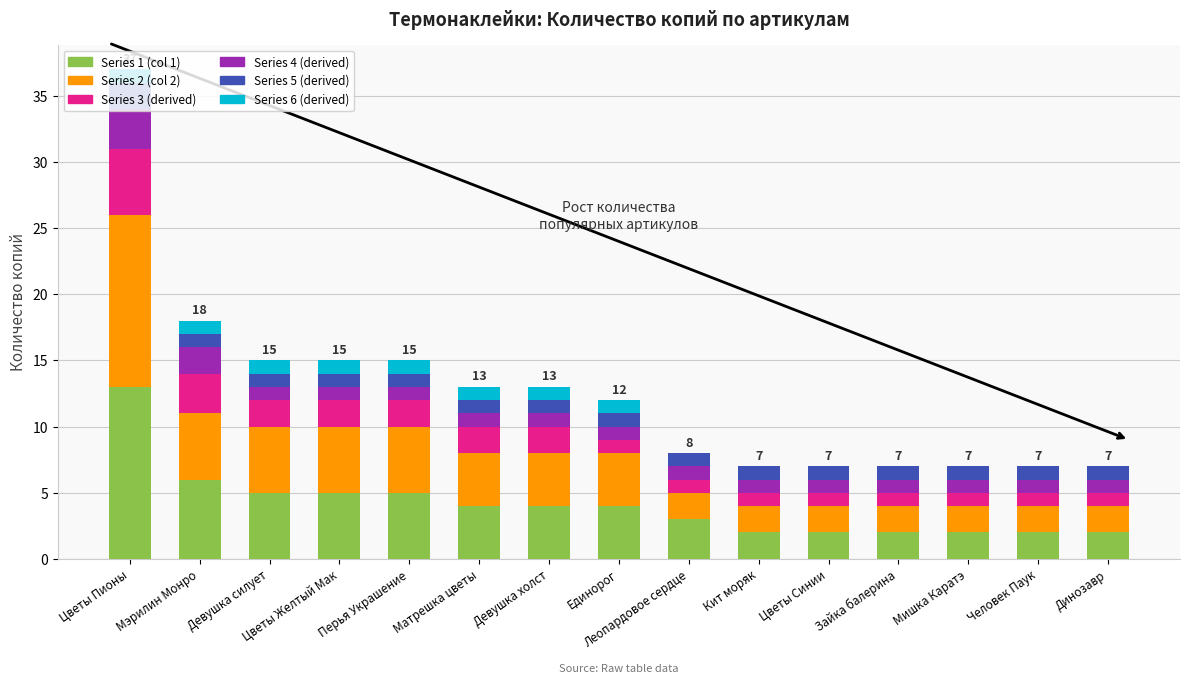

Does the chart contain stacked bars?

Yes